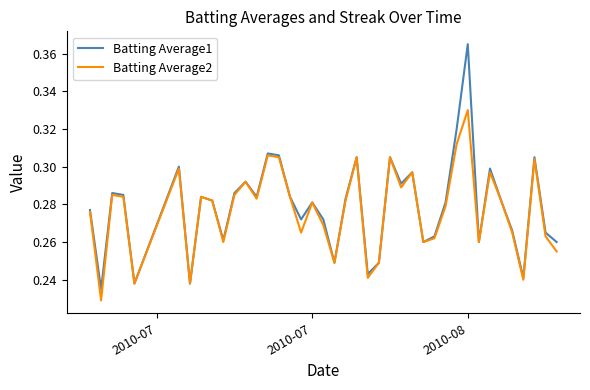

Which series has the largest range (max minus min)?

Batting Average1